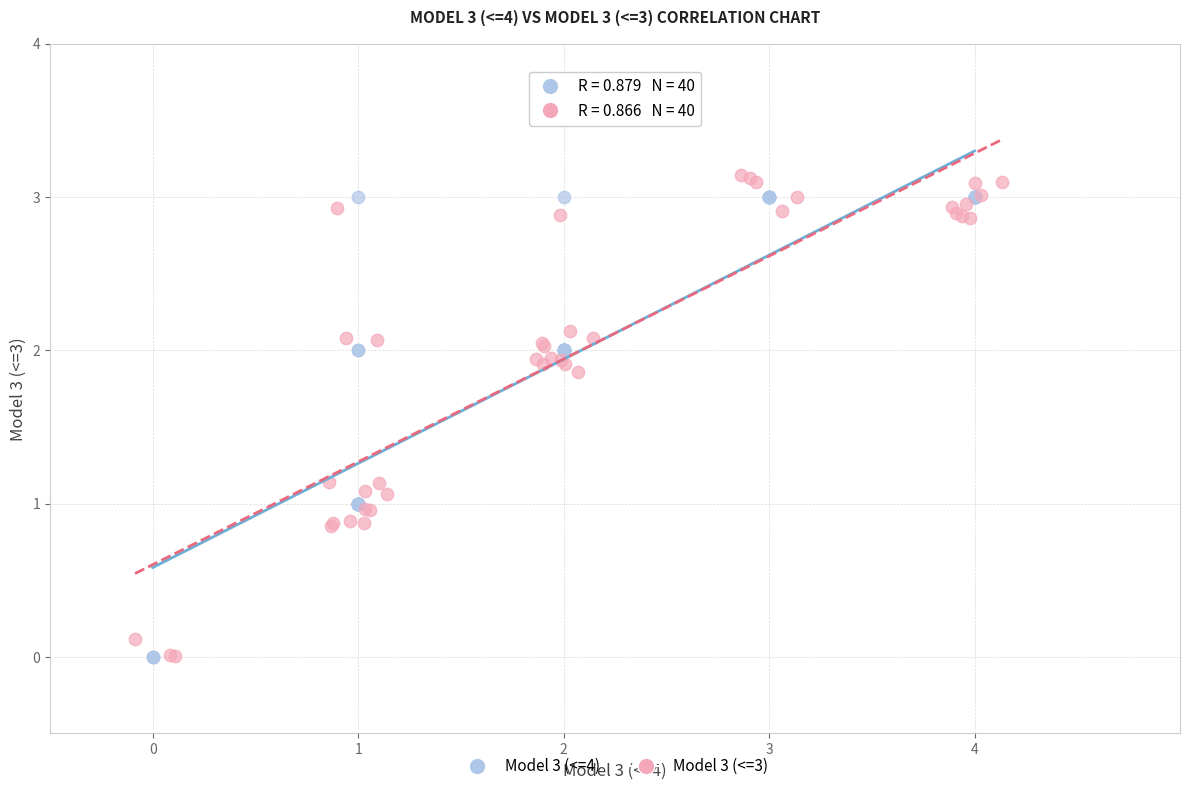

Which series has the widest spread of Y values?

Model 3 (<=3)